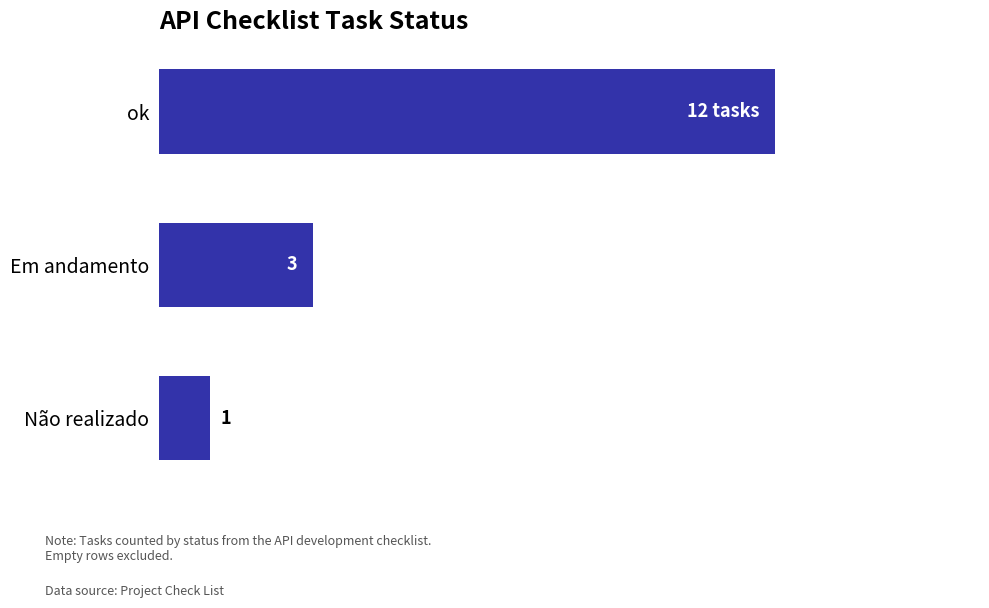

List the labels in order of value, largest first.

ok, Em andamento, Não realizado